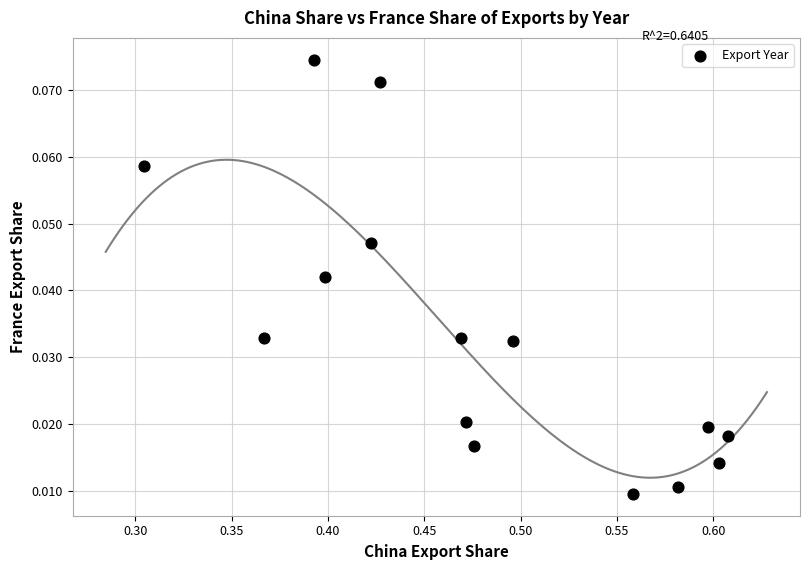

What is the range of X values (max minus min)?

0.3